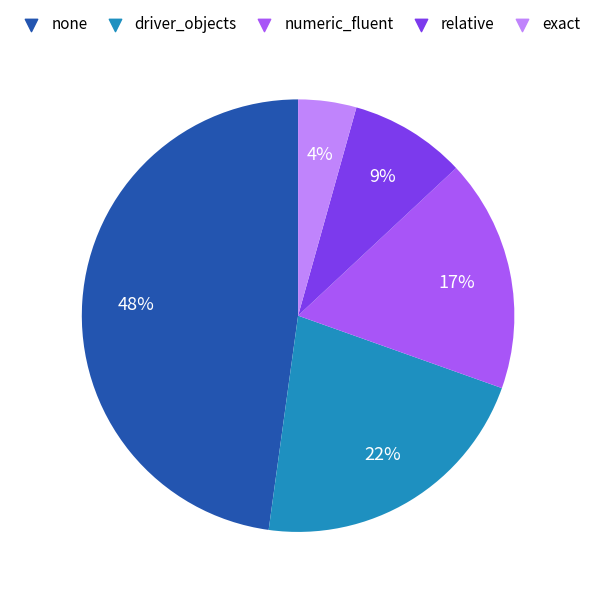

Combined, do relative and exact account for over 50%?

No